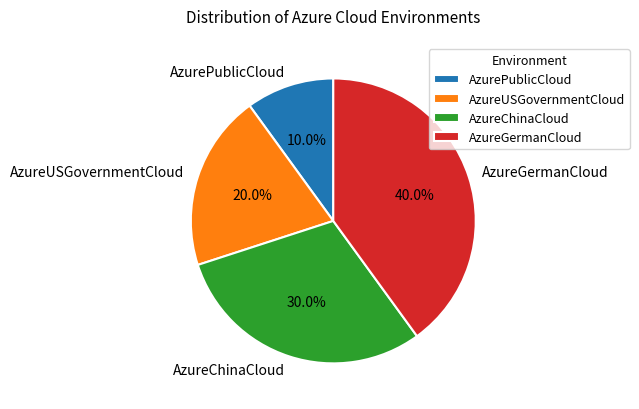

Rank the categories by value from lowest to highest.

AzurePublicCloud, AzureUSGovernmentCloud, AzureChinaCloud, AzureGermanCloud